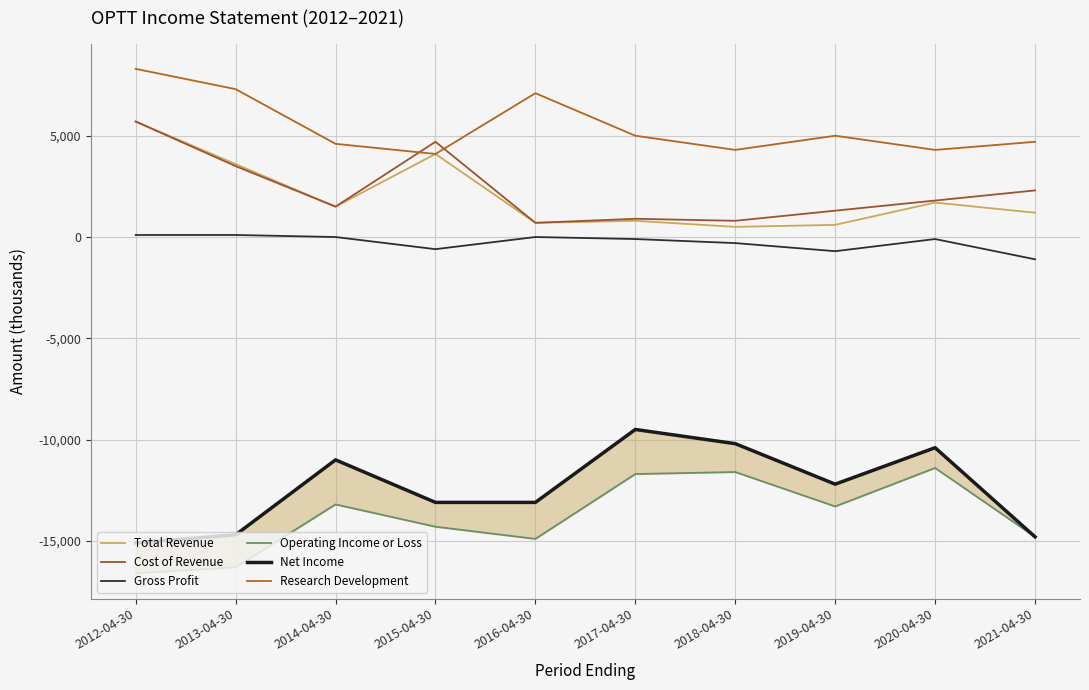

Where does the Cost of Revenue series first go above 1800?

2012-04-30